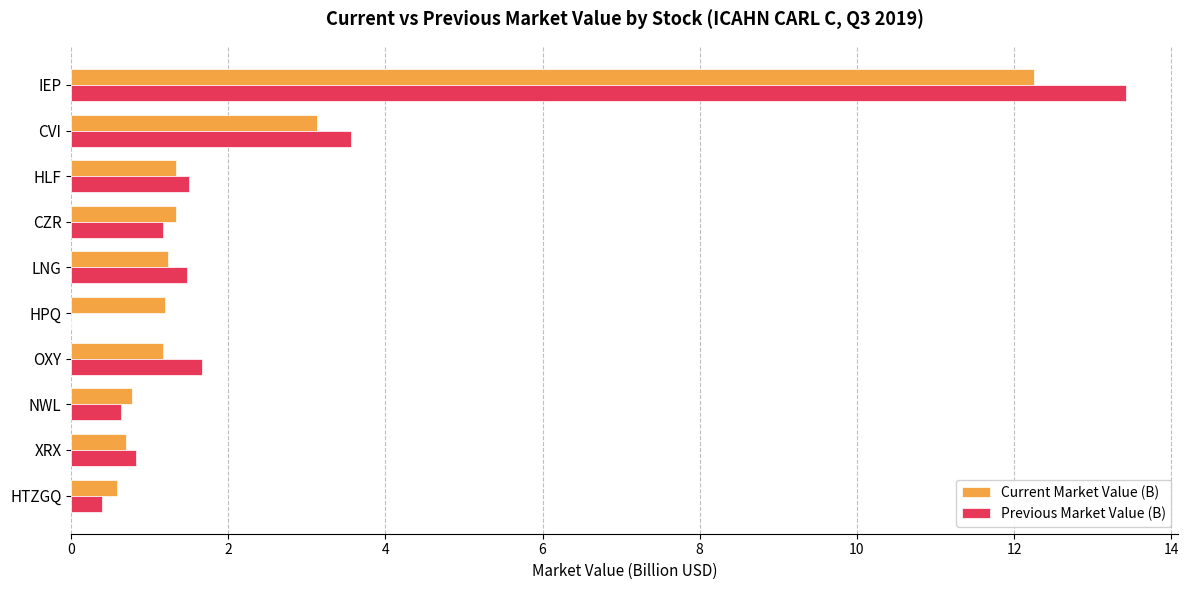

What is the maximum value for Previous Market Value (B)?

13.4